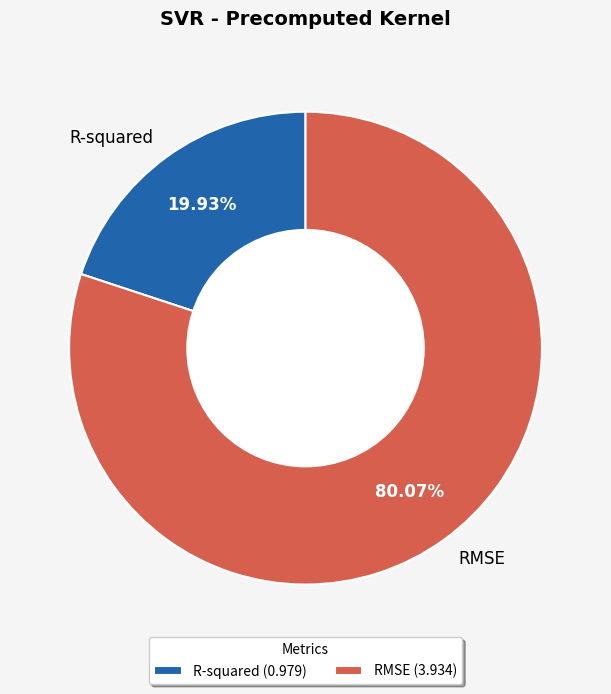

What percentage is the R-squared slice, to the nearest percent?

20%